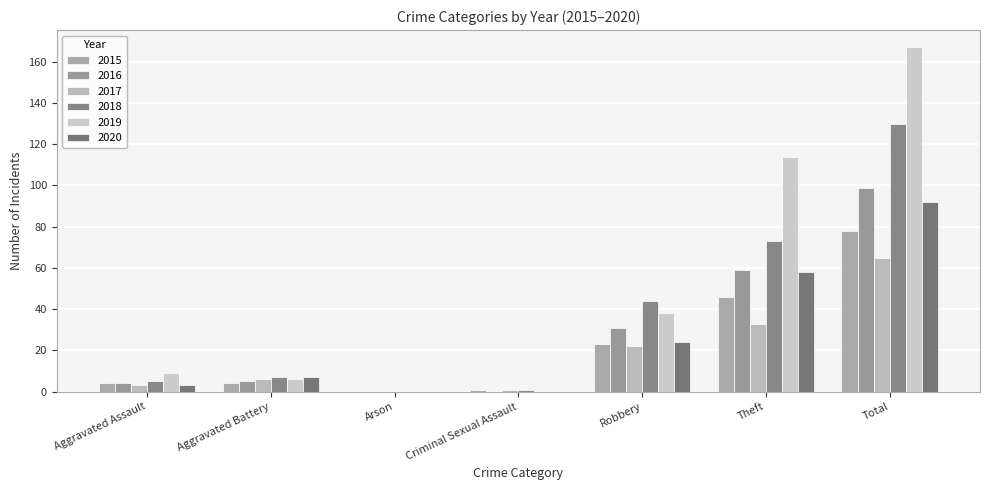

How many groups of bars are there?

7